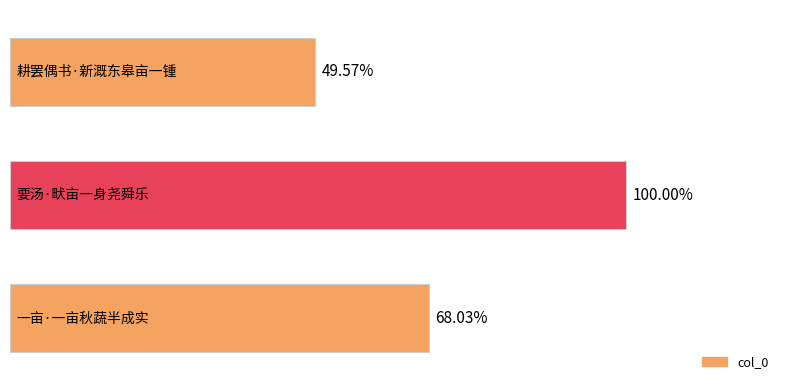

Does the chart contain any negative values?

No